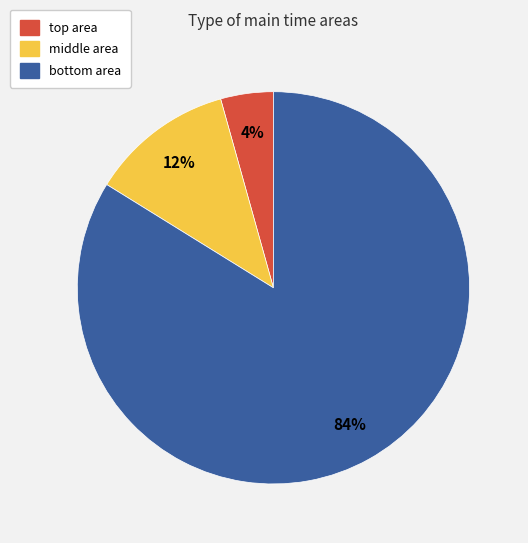

What is the largest slice in the pie chart?

bottom